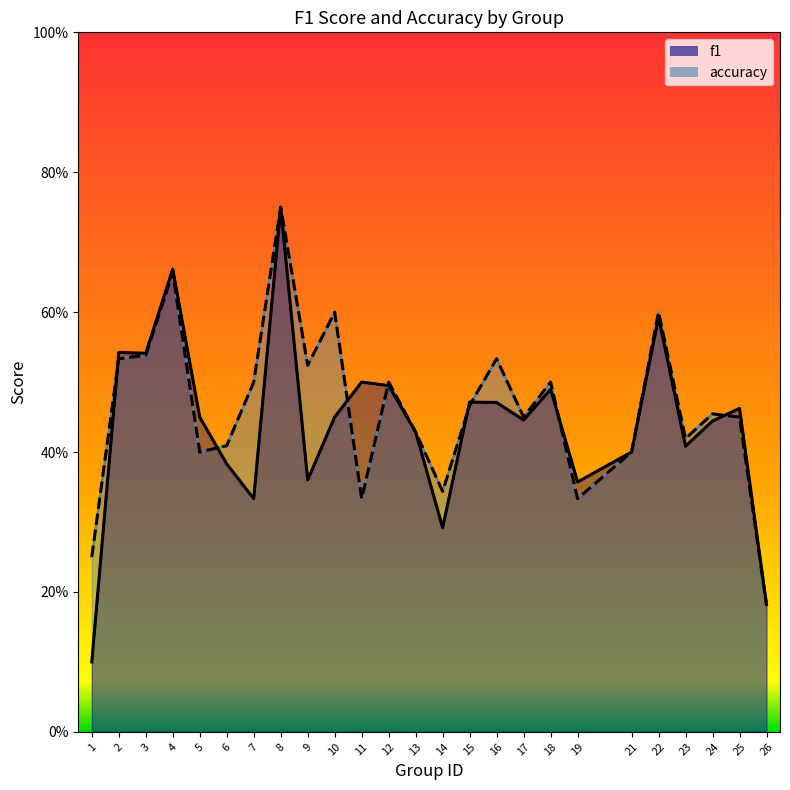

The accuracy (line) series shows 0.5 at 12. True or false?

True